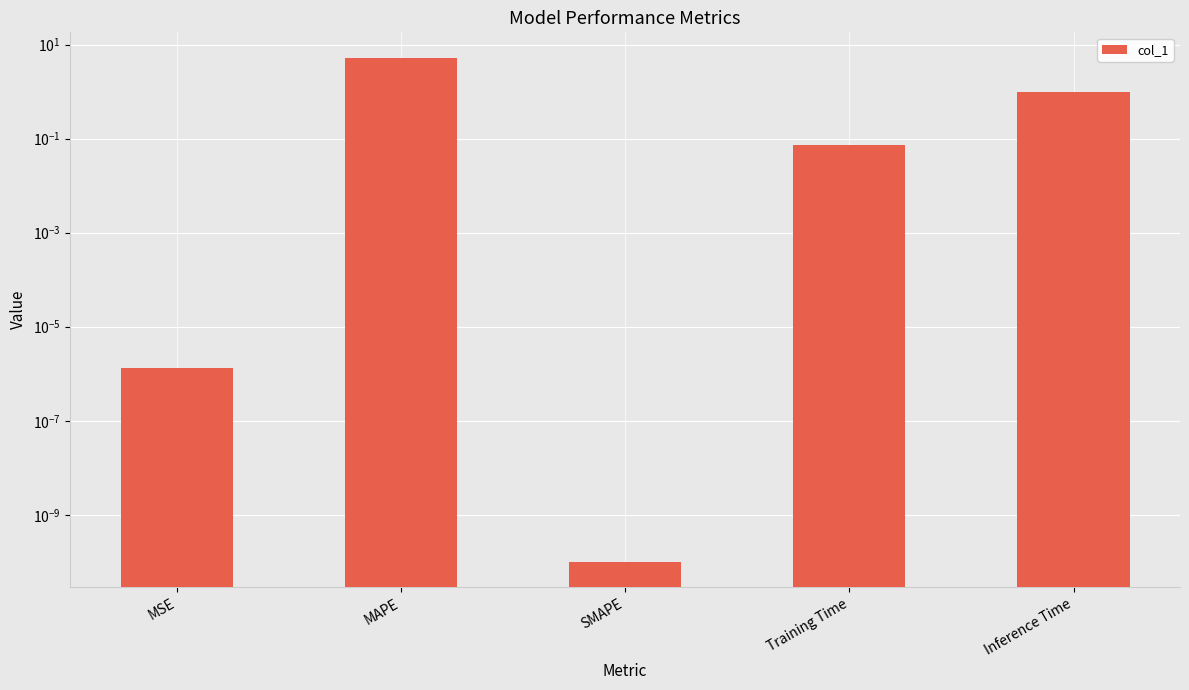

How many bars are there in total?

5